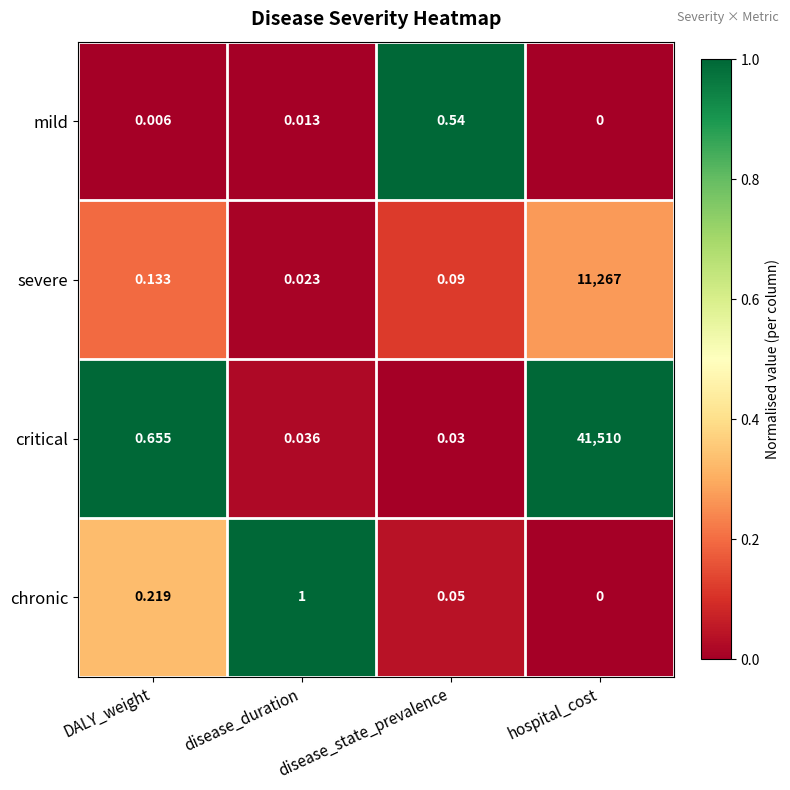

List the series in order of their peak value, lowest first.

mild, chronic, severe, critical